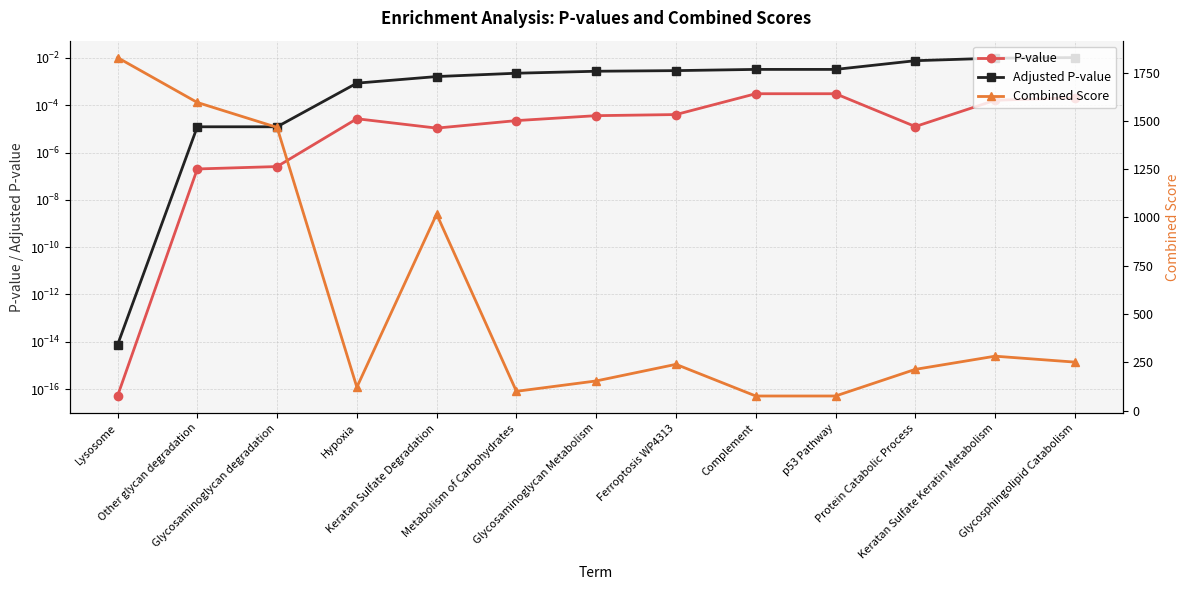

Reading right to left, list all the values displayed in this chart.

P-value: 0.0	0.0	0.0	0.0	0.0	0.0	0.0	0.0	0.0	0.0	0.0	0.0	0.0
Adjusted P-value: 0.0	0.0	0.0	0.0	0.0	0.0	0.0	0.0	0.0	0.0	0.0	0.0	0.0
Combined Score: 251.3	282.0	213.7	75.8	75.8	239.8	153.8	100.1	1017.3	121.3	1466.3	1595.4	1827.7